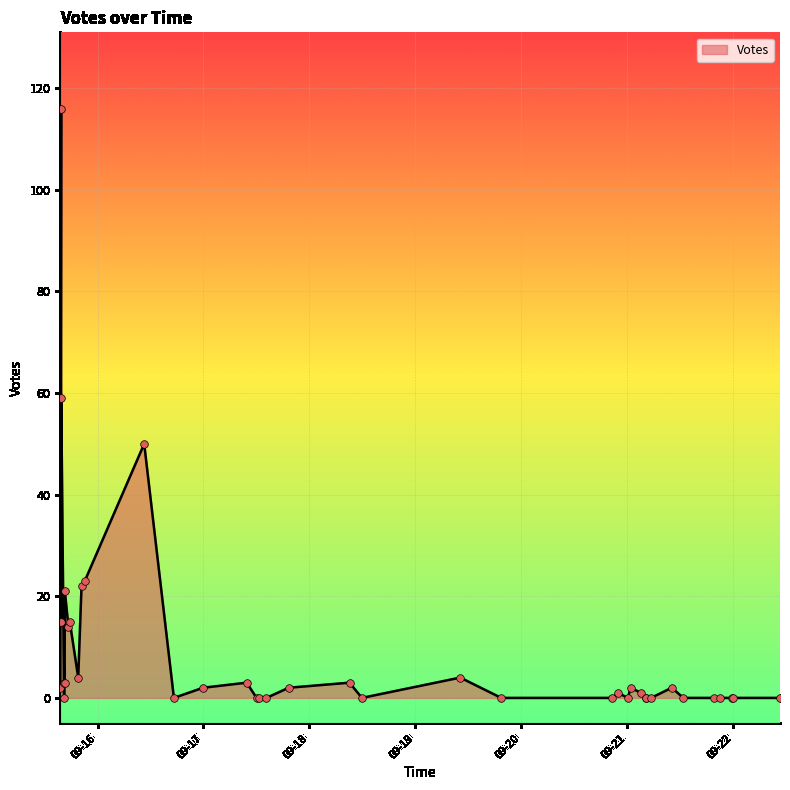

Between 2019-09-21 04:20 and 2019-09-17 19:19, which is larger?

2019-09-17 19:19